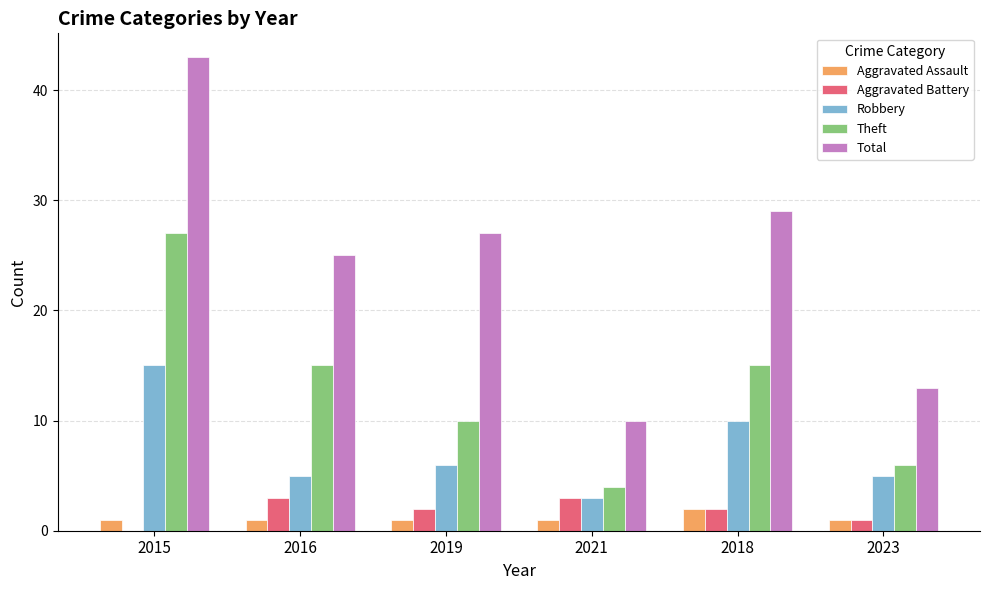

What is the sum of all Total values?

147